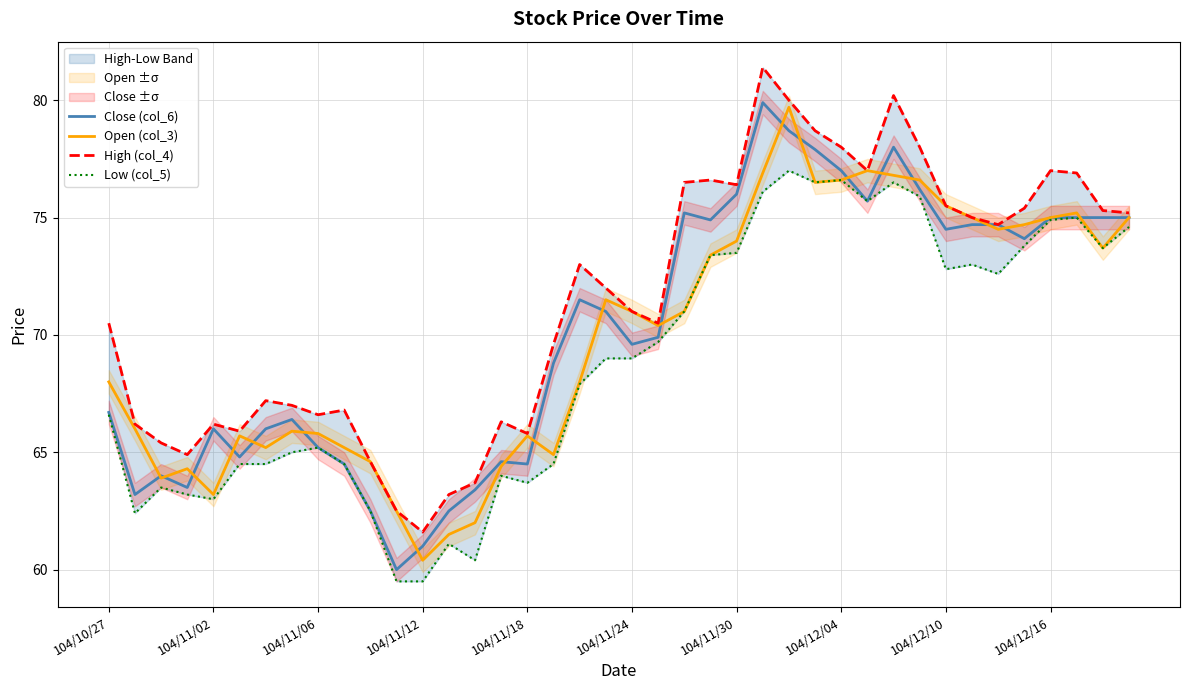

What is the difference between the highest and lowest values at 15?

2.3